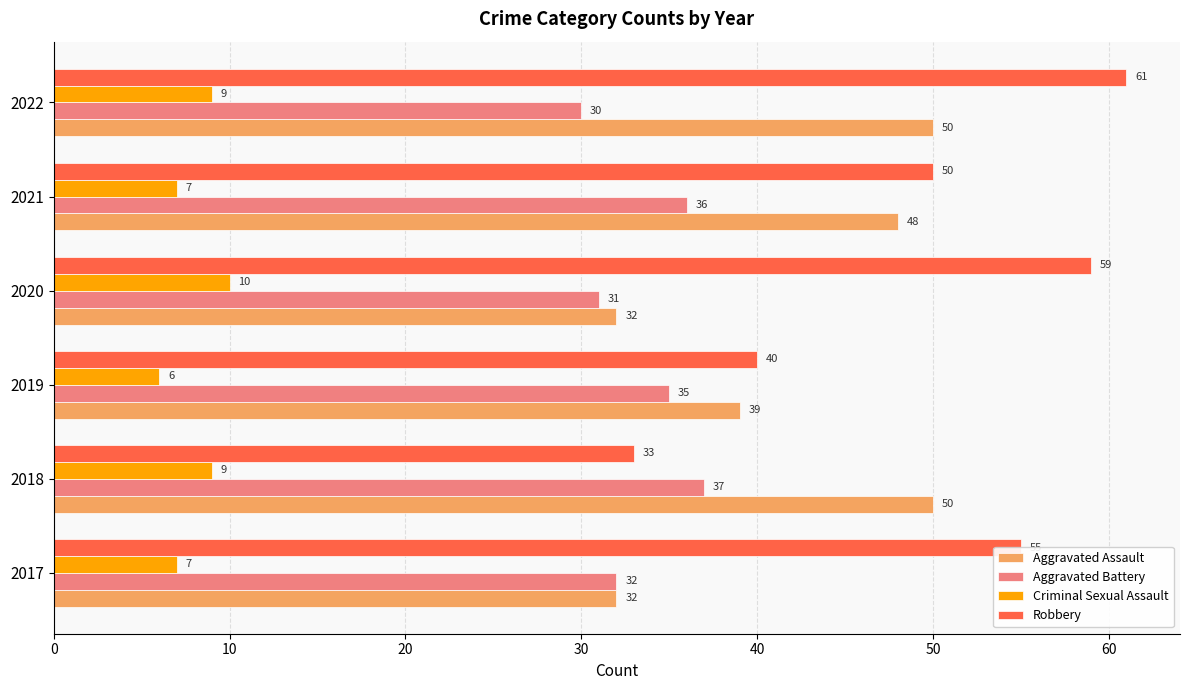

What is the average value of the Aggravated Assault series?

42